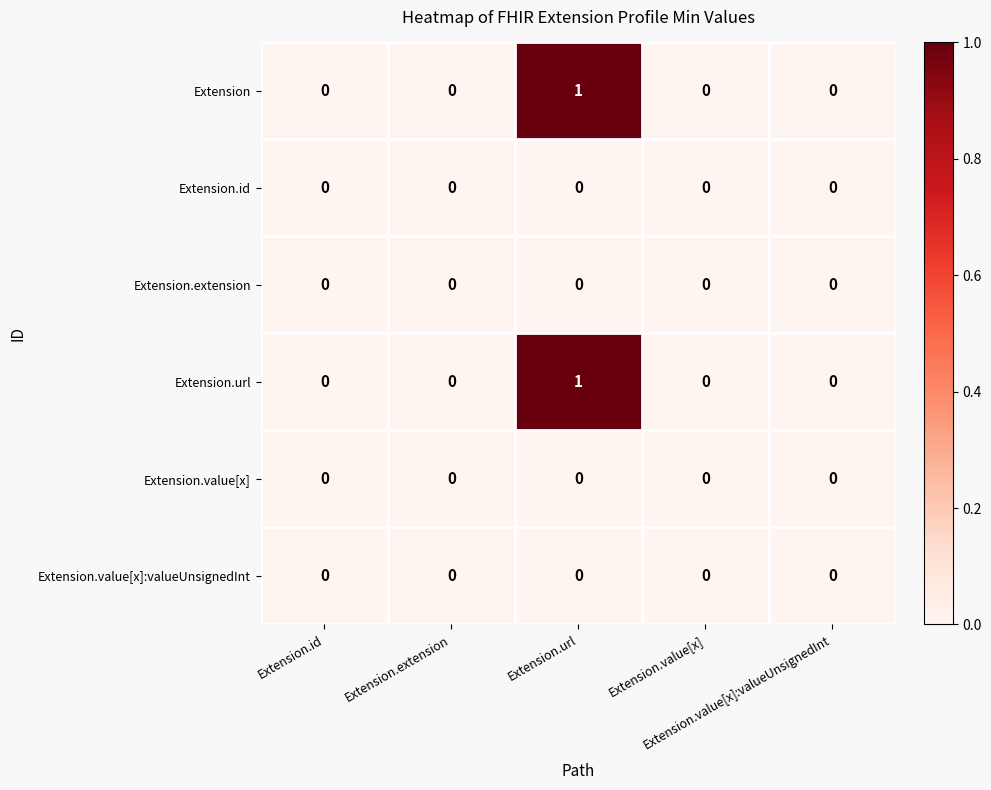

Count the Extension values in the range 0 to 1.

5